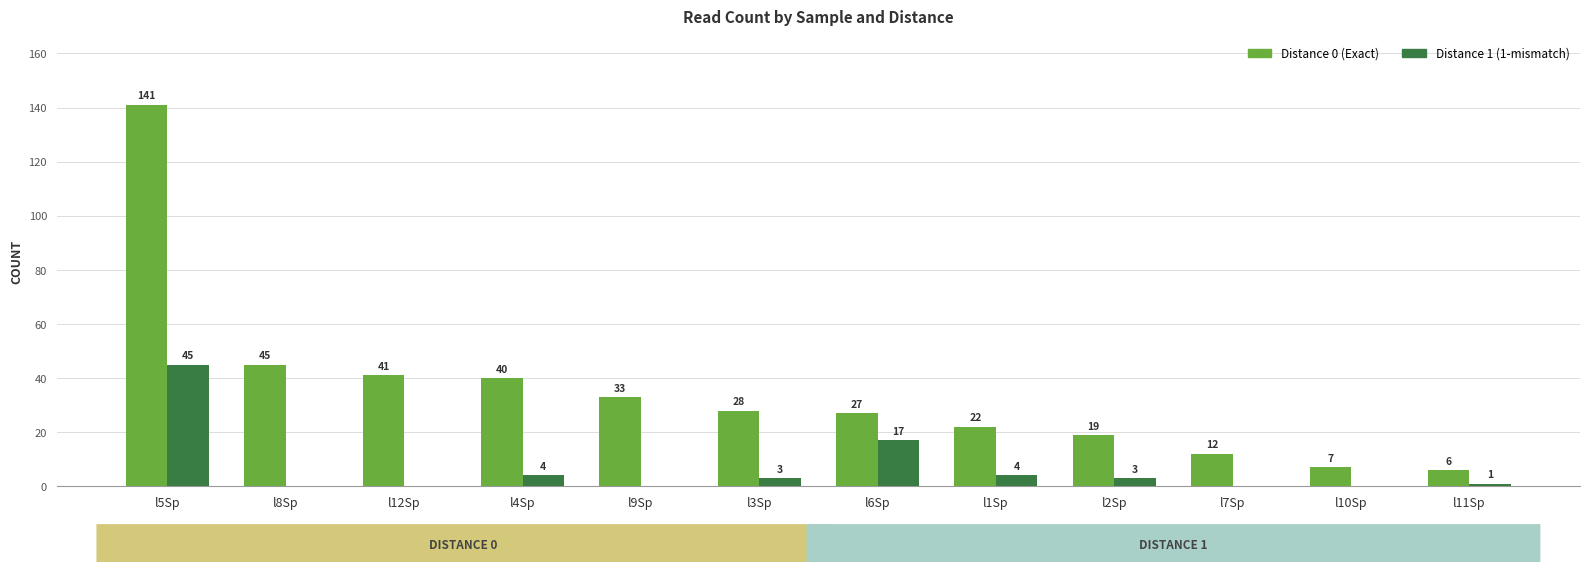

Where does the Distance 0 (Exact) series first go above 28?

l5Sp